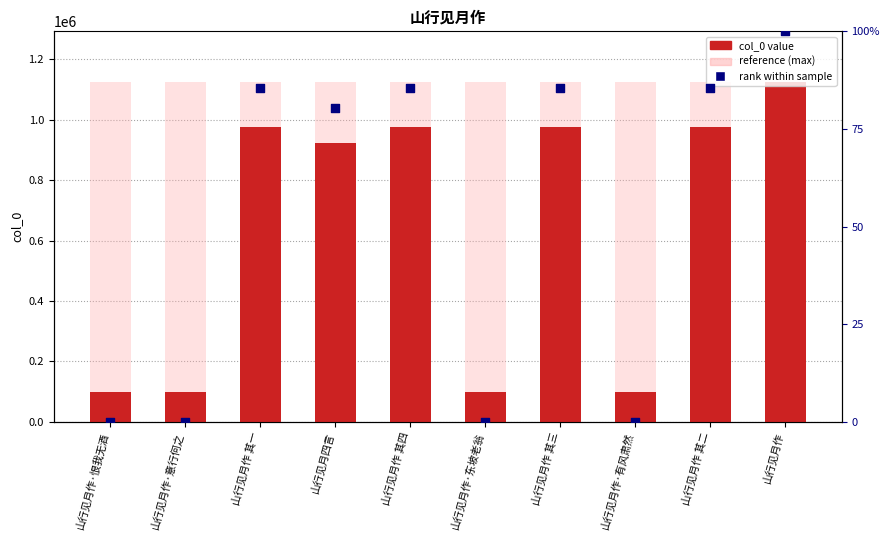

What is the total value across all series at 山行见月作 其四?

2098864.4